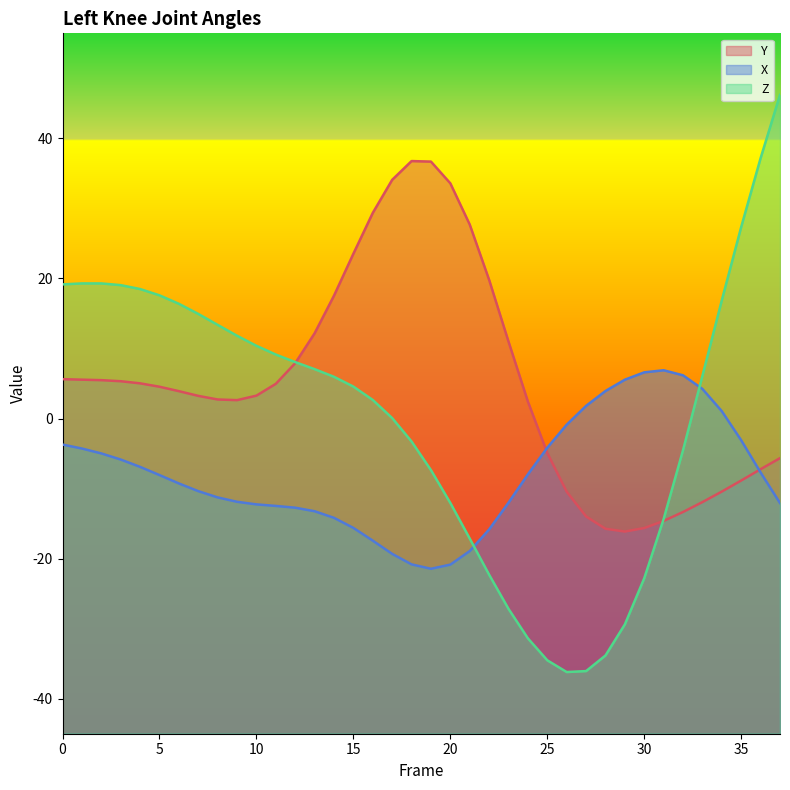

Which category has the highest value in the Y series?

18